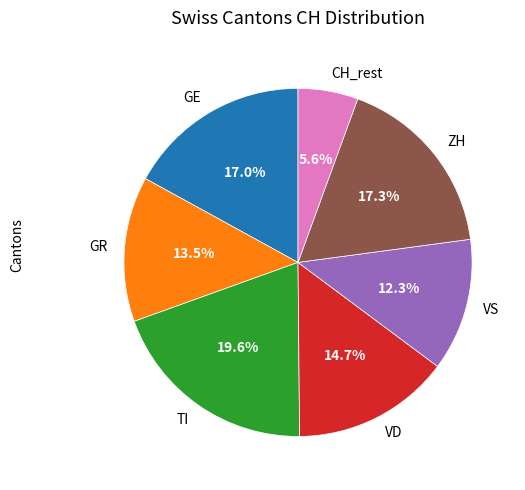

Is CH_rest the majority of the pie?

No